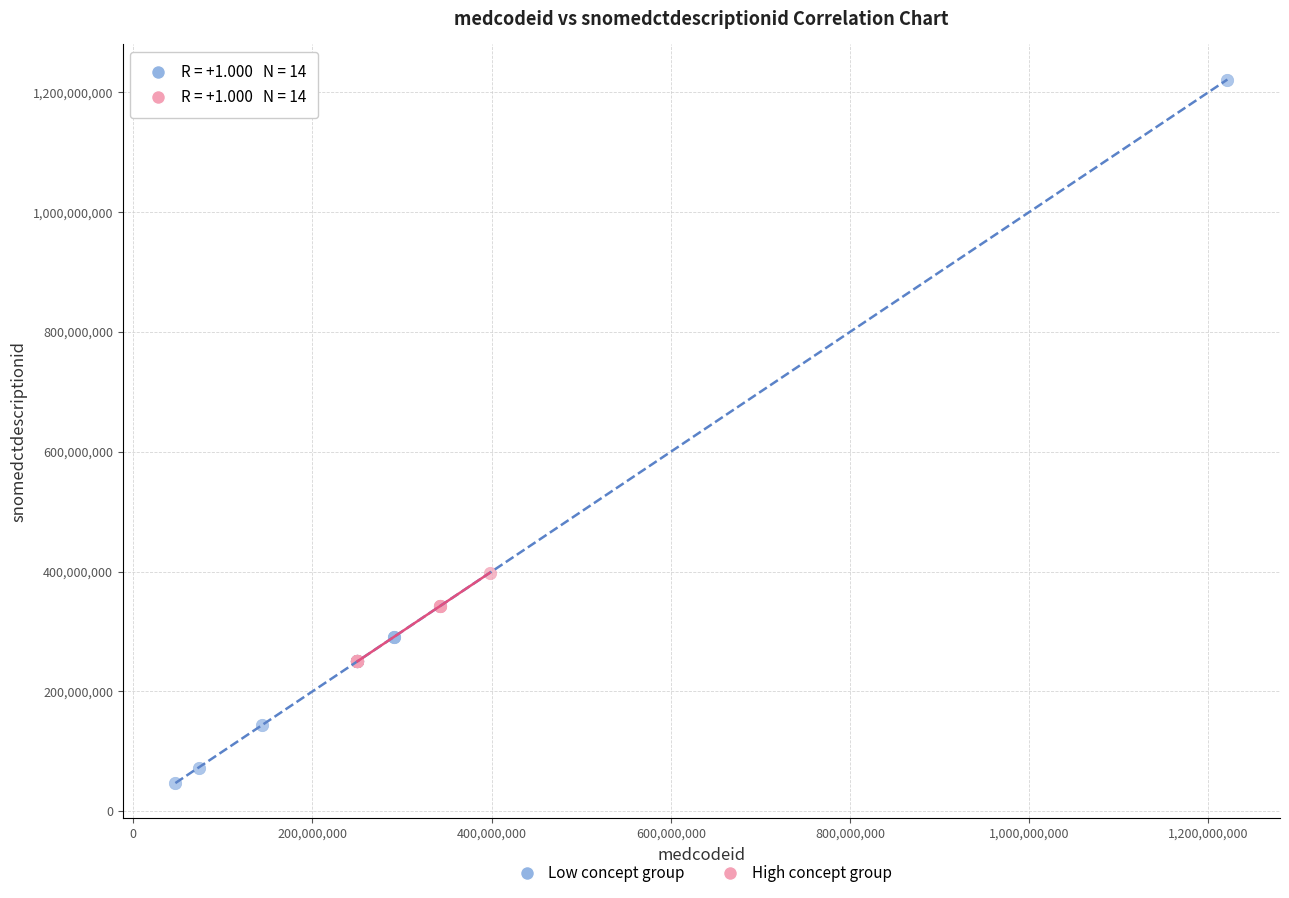

What are all the series names shown in the legend?

Low concept group, High concept group